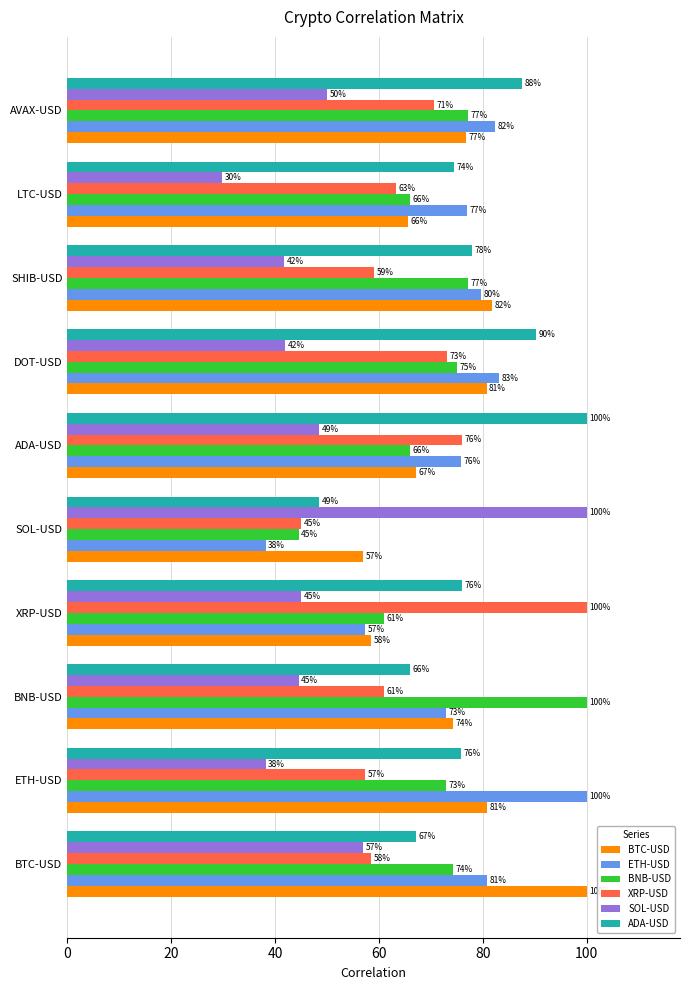

What are all the series names shown in the legend?

BTC-USD, ETH-USD, BNB-USD, XRP-USD, SOL-USD, ADA-USD